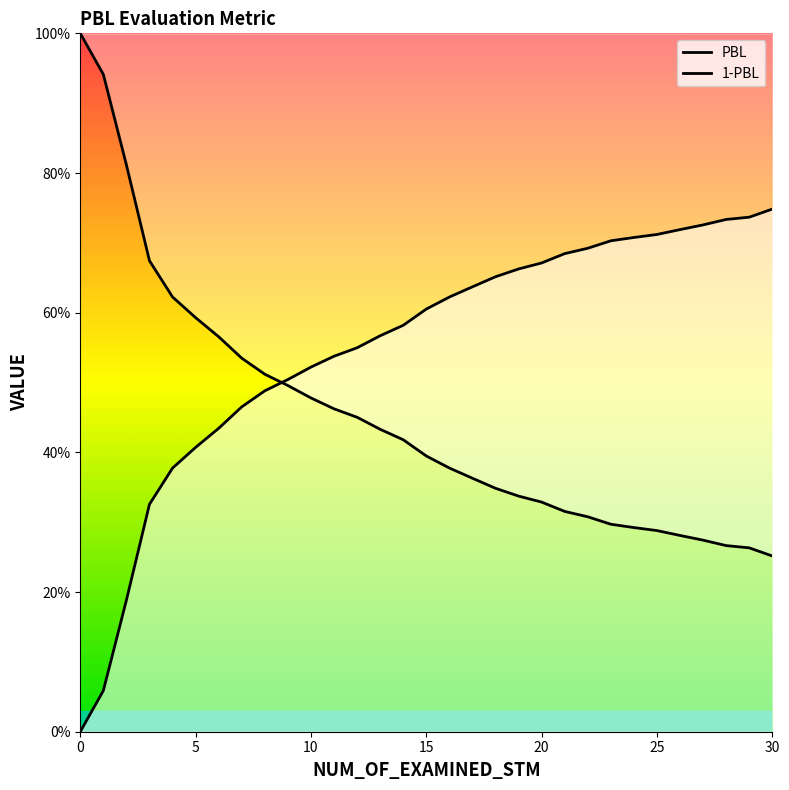

At 30, list the series in order from smallest to largest.

PBL, 1-PBL